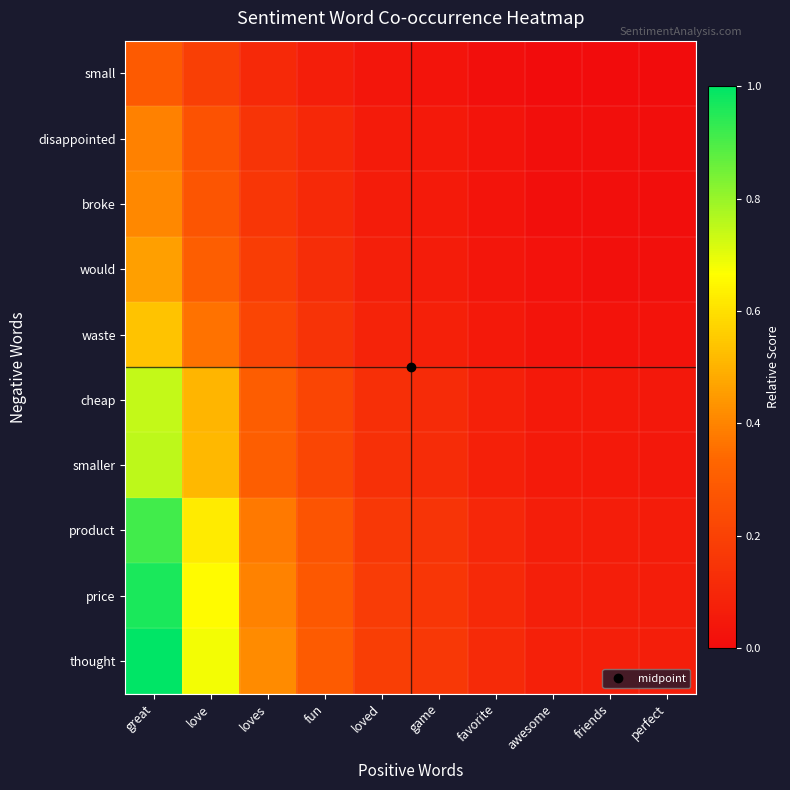

At how many categories does at least one series exceed 0?

10